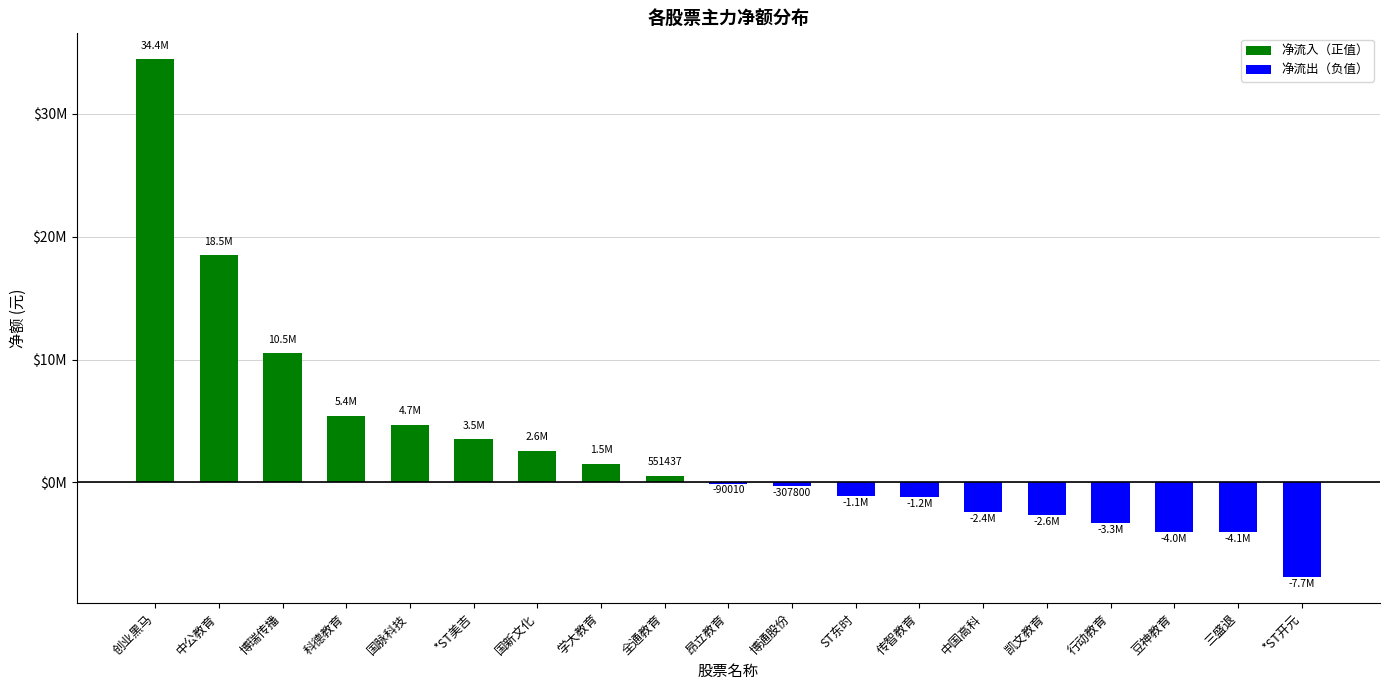

Where does the data first go above -90010?

创业黑马